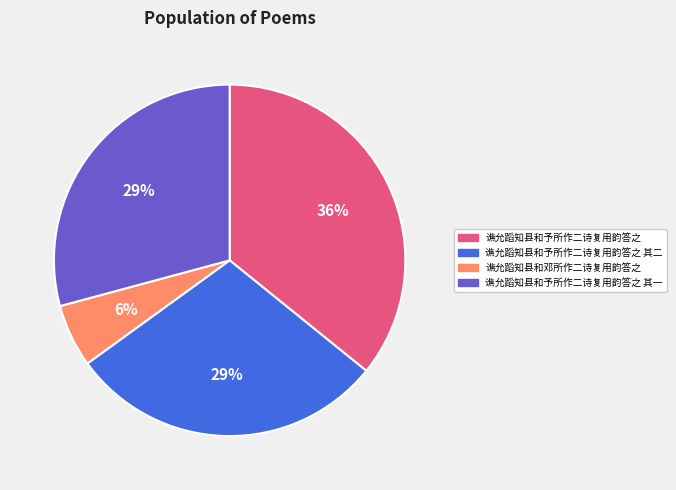

To the nearest percent, what is the average slice percentage?

25%